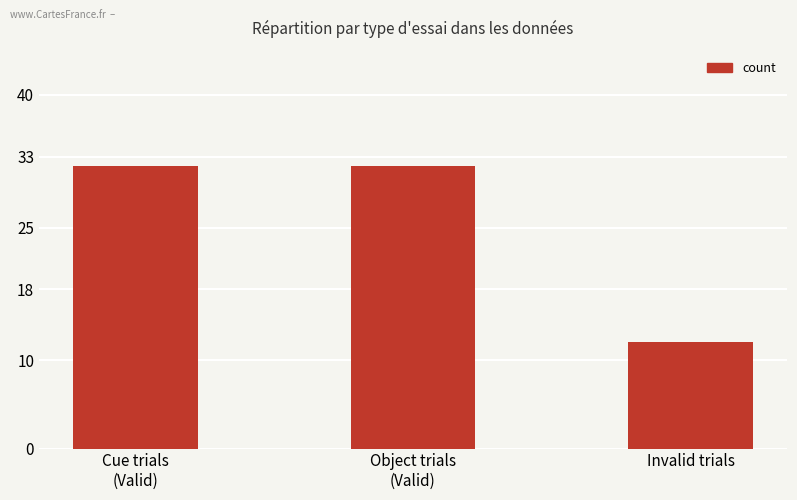

Are the bars grouped side by side (vs. stacked)?

No